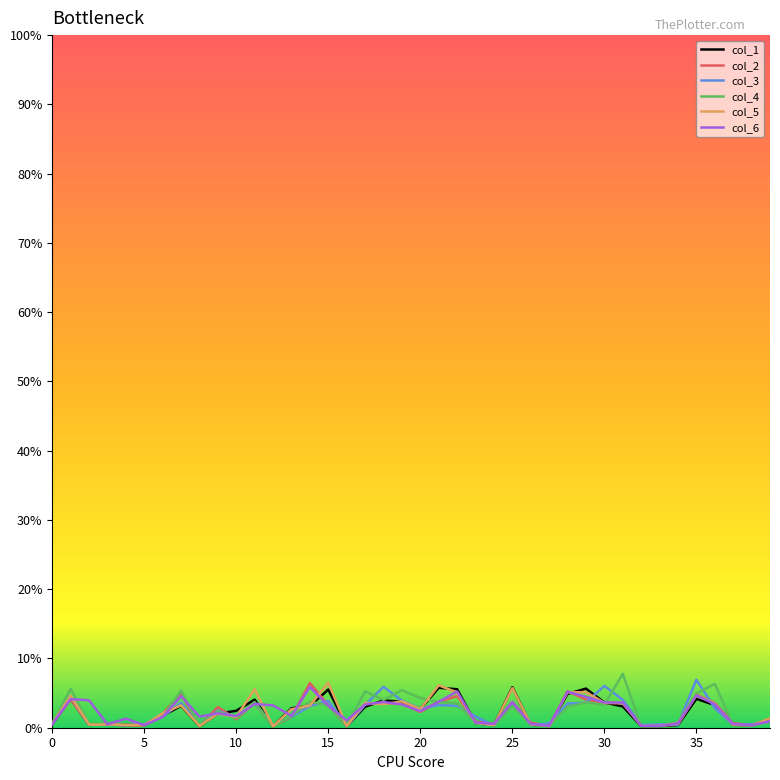

What are all the series names shown in the legend?

col_1, col_2, col_3, col_4, col_5, col_6